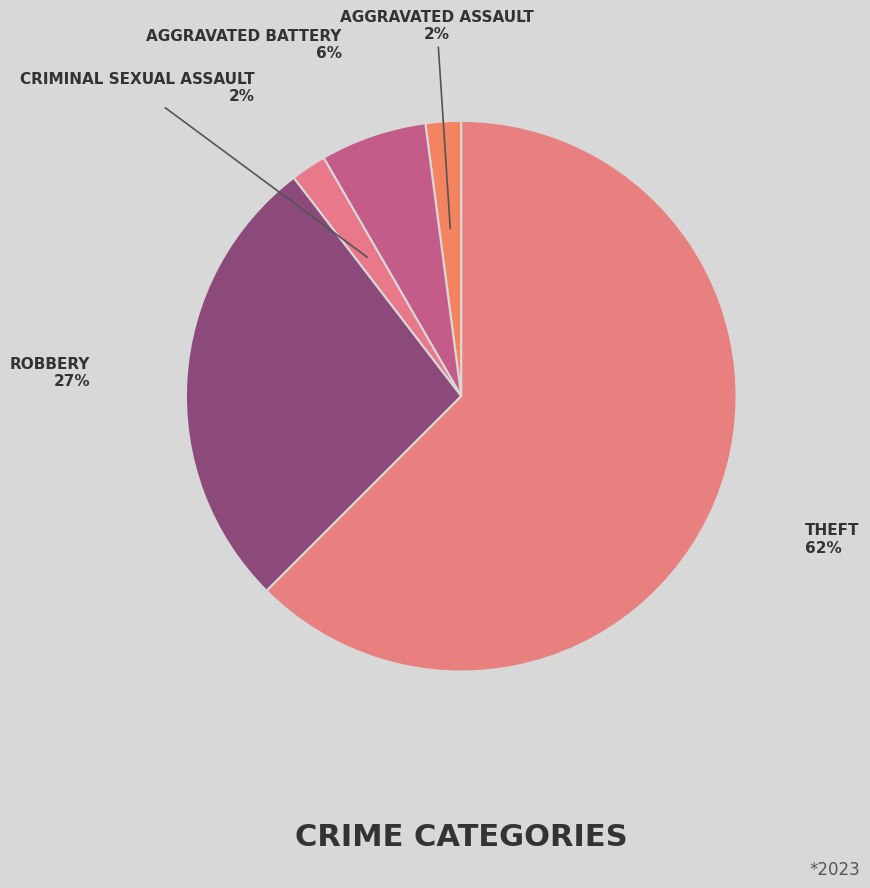

How many segments does this pie chart have?

5